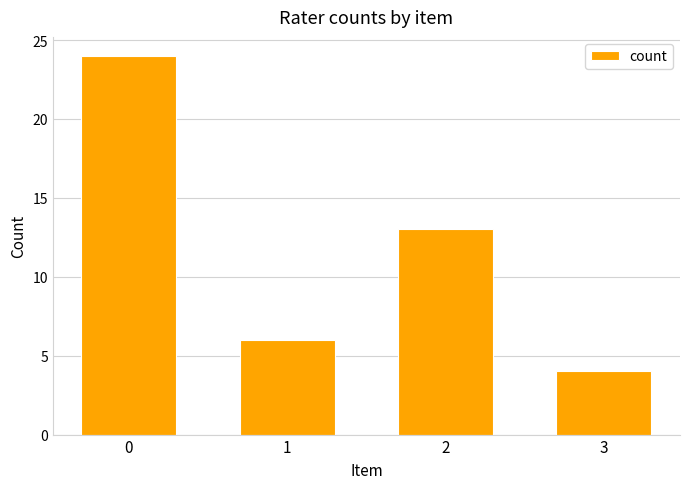

What is the difference between the values at 2 and 3?

9